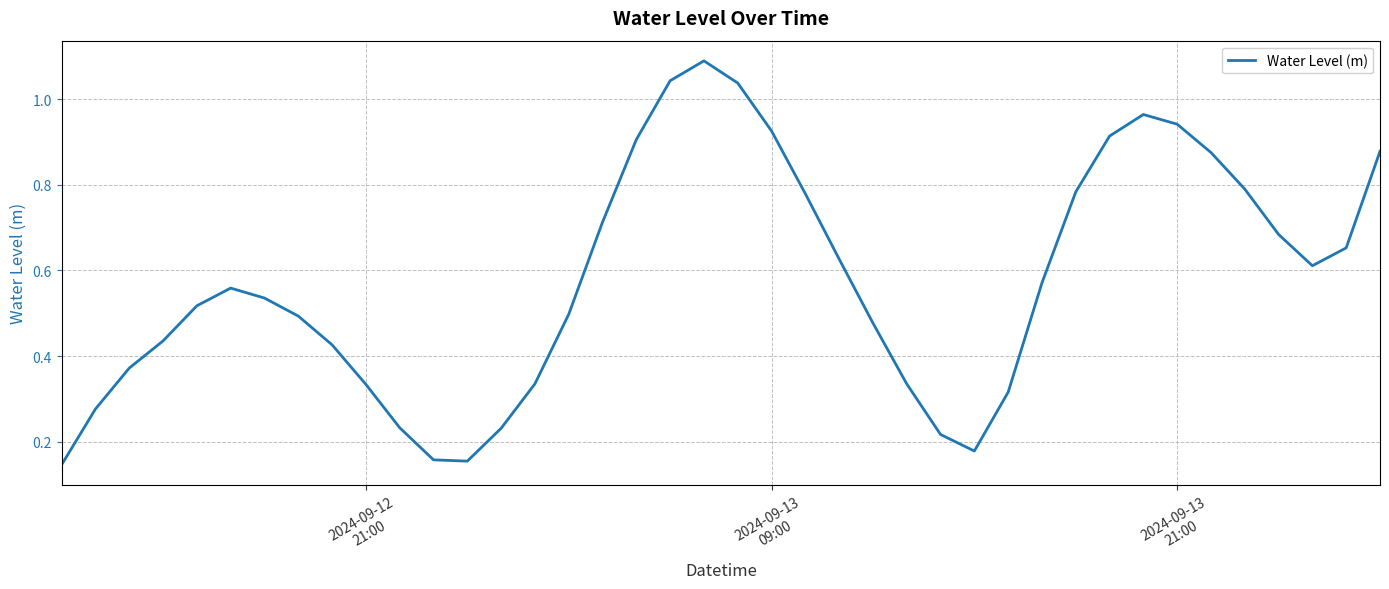

What is the maximum value shown in the chart?

1.1